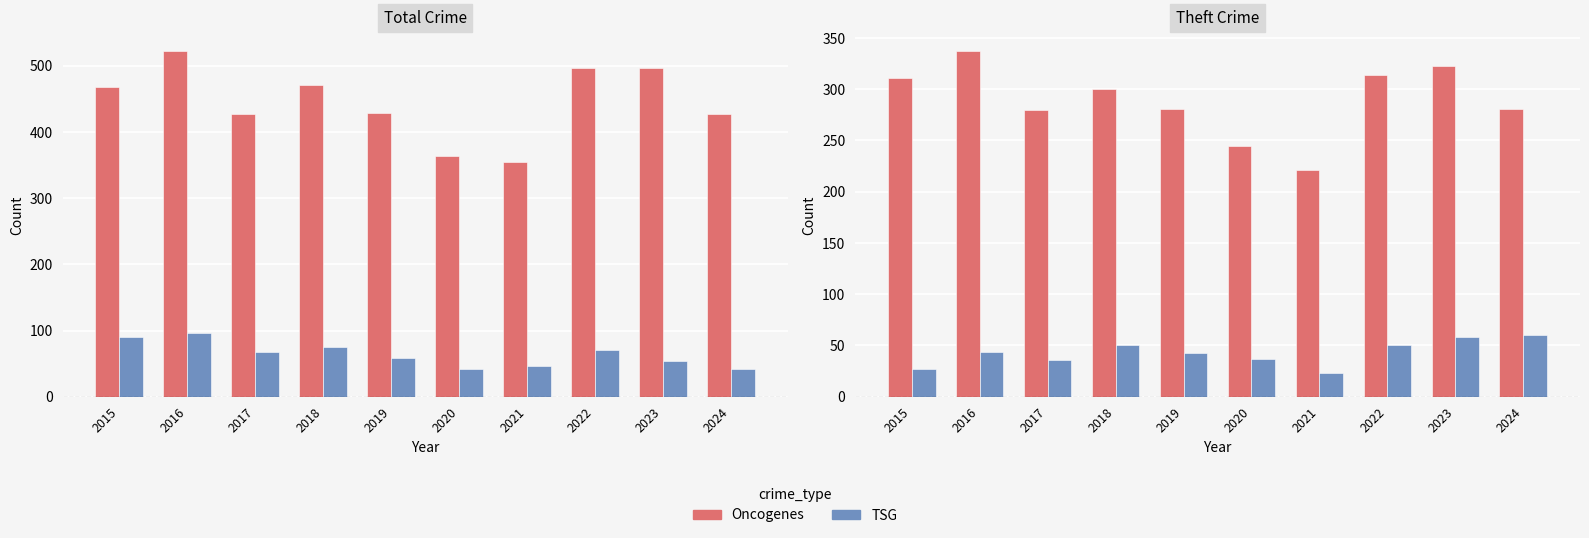

Read the Oncogenes value at 2021, to the nearest 50.

200